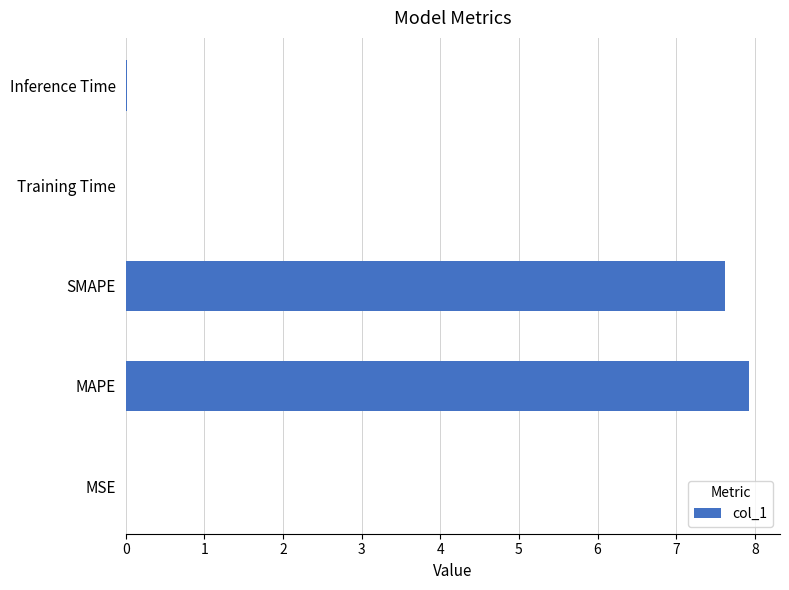

What is the greatest value displayed?

7.9